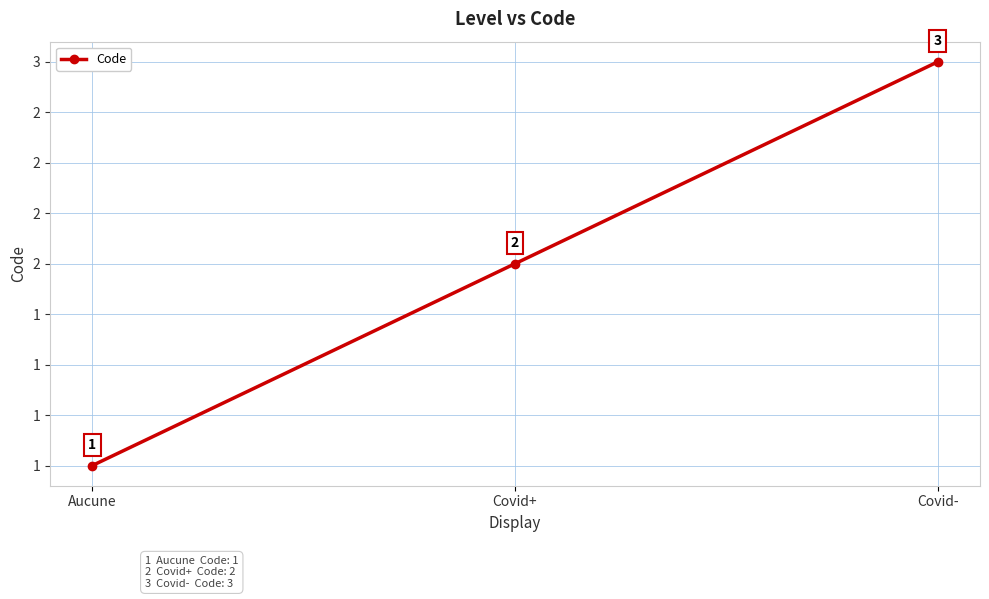

What position from the left is Covid+?

2